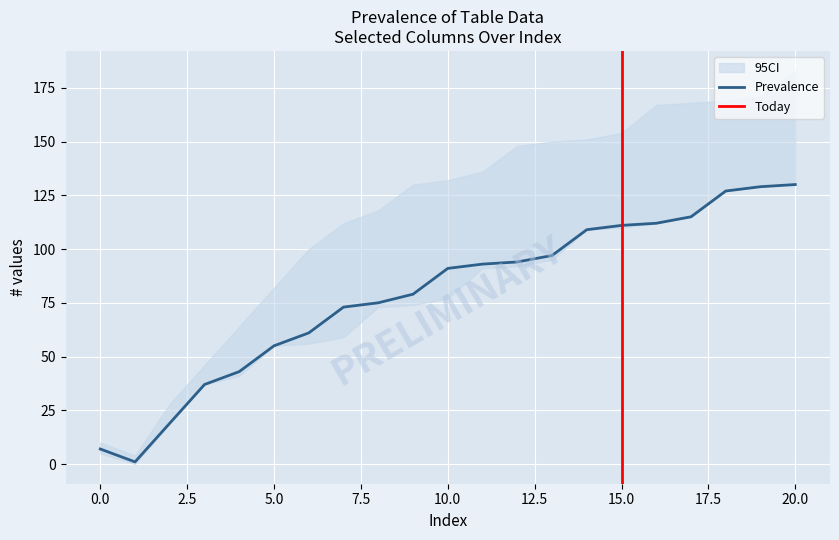

The Prevalence series shows 111 at 15.0. True or false?

True